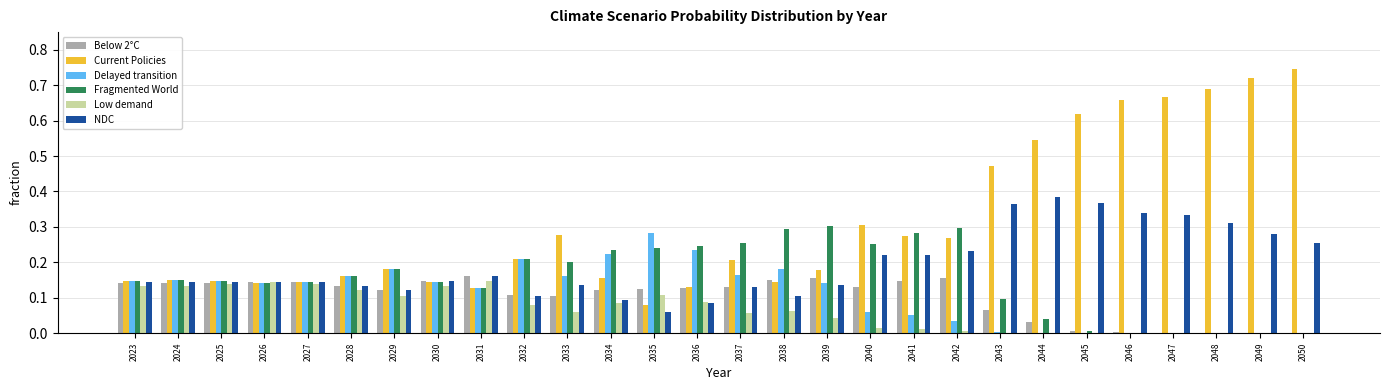

Are the bars grouped side by side (vs. stacked)?

Yes